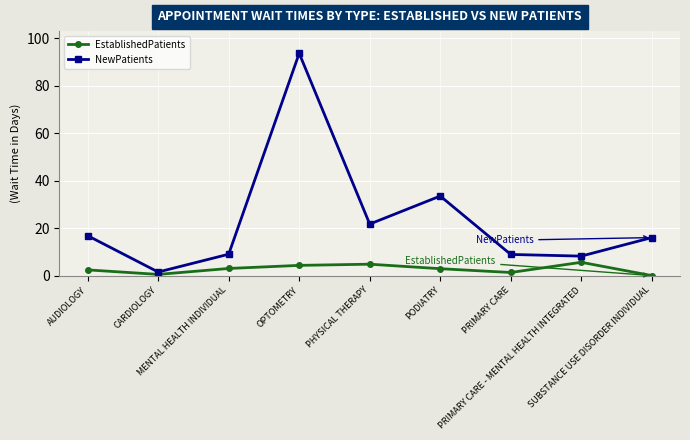

True or false: NewPatients and EstablishedPatients cross at least once.

False